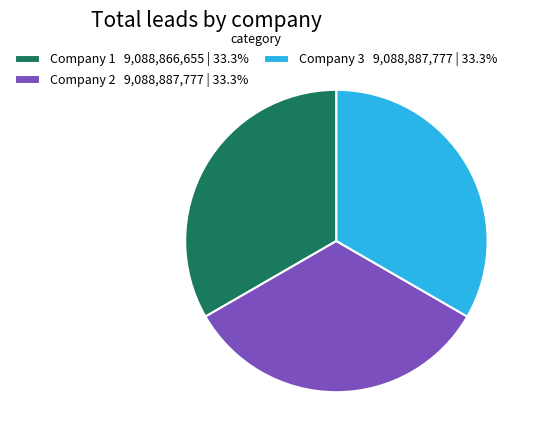

What is the ratio of the value at Company 1 9,088,866,655 | 33.3% to the value at Company 3 9,088,887,777 | 33.3%?

1.0